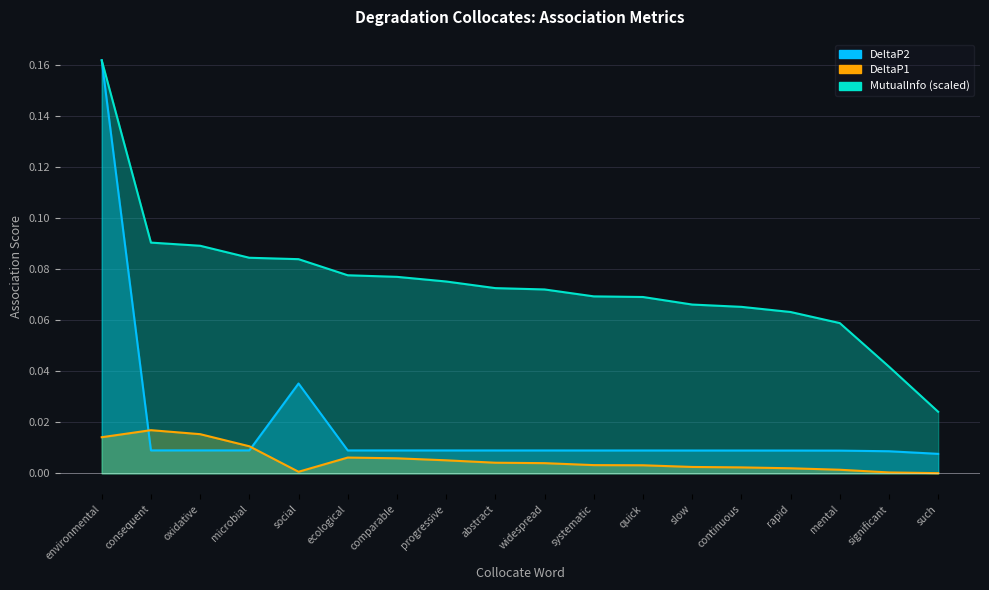

Which series changed the most between progressive and rapid?

MutualInfo